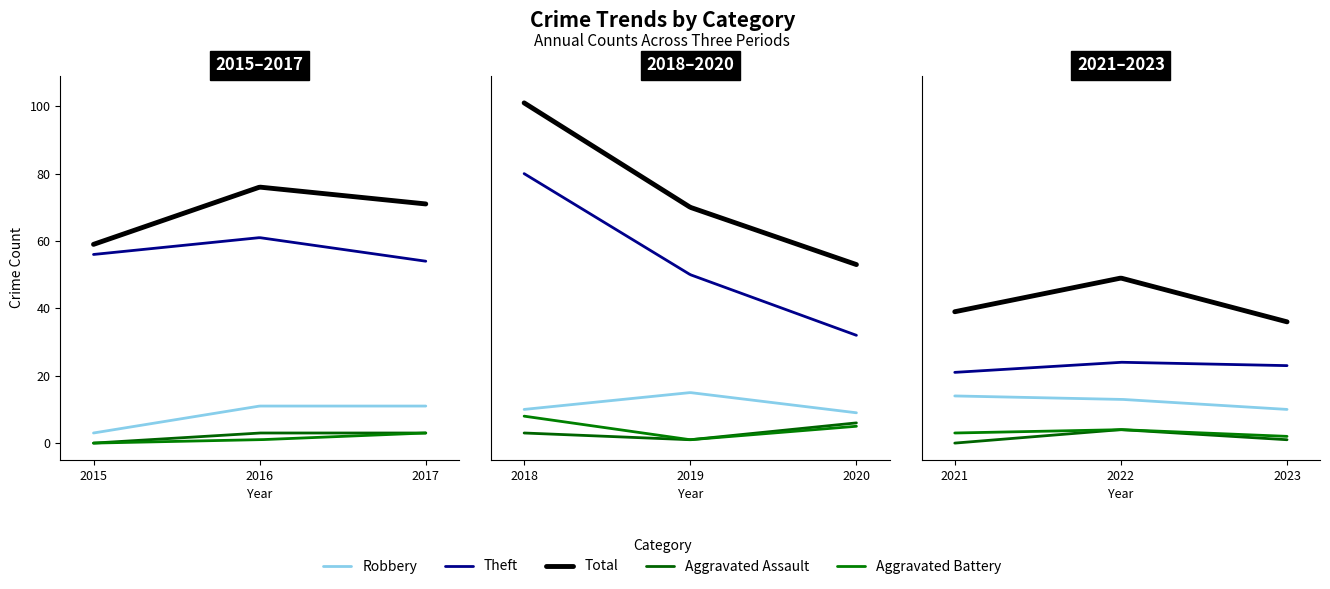

Reading left to right, what are all the values shown in this chart?

Robbery: 3	11	11	10	15	9	14	13	10
Theft: 56	61	54	80	50	32	21	24	23
Total: 59	76	71	101	70	53	39	49	36
Aggravated Assault: 0	3	3	3	1	6	0	4	1
Aggravated Battery: 0	1	3	8	1	5	3	4	2